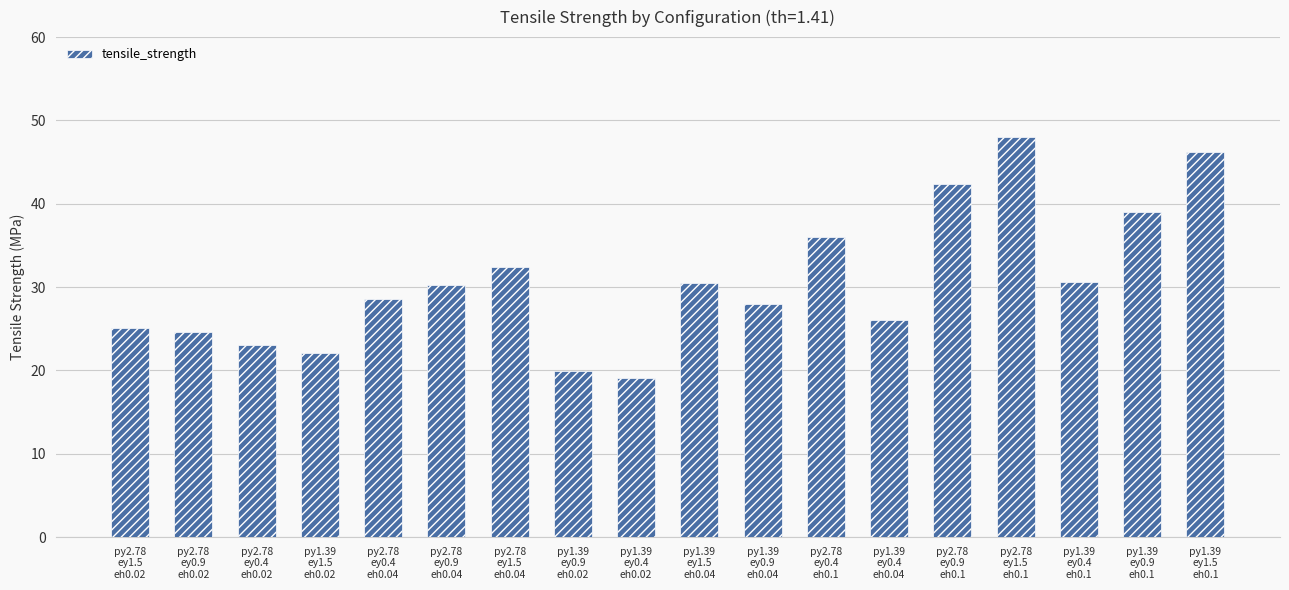

What is the change in value from py1.39
ey0.4
eh0.04 to py1.39
ey0.9
eh0.1?

+13.0